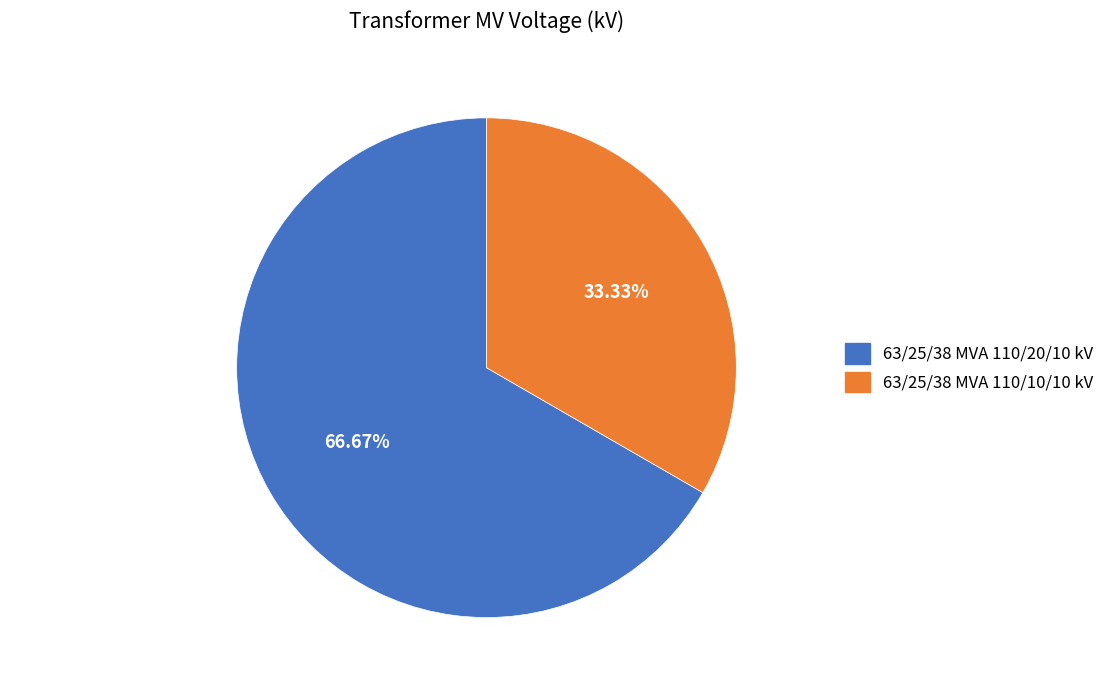

How many segments does this pie chart have?

2